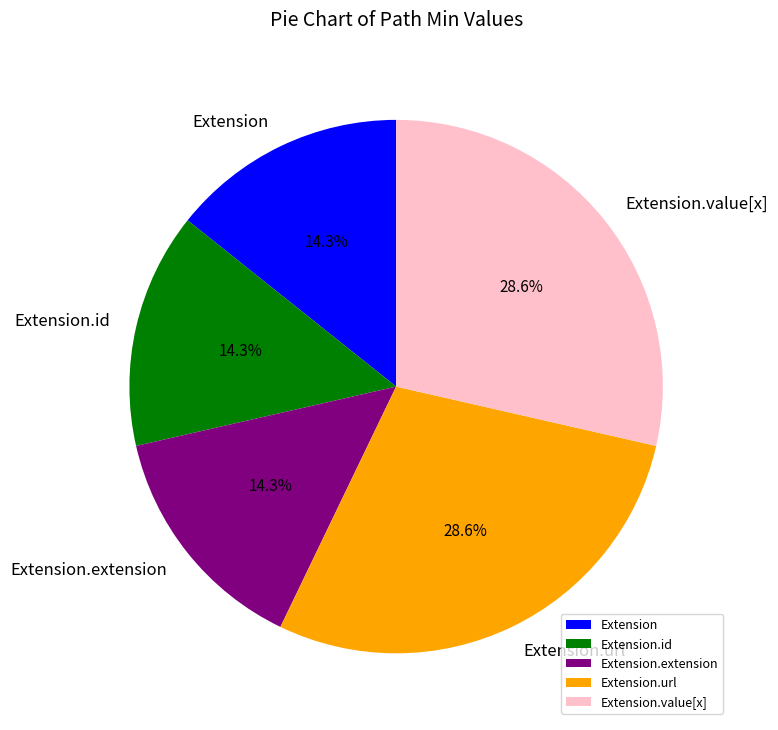

Which has a higher value, Extension or Extension.url?

Extension.url